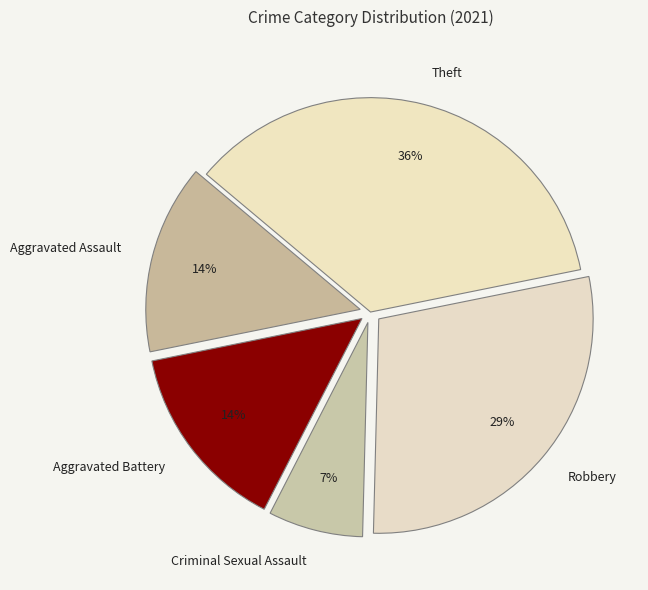

Does Robbery represent more than half of the total?

No